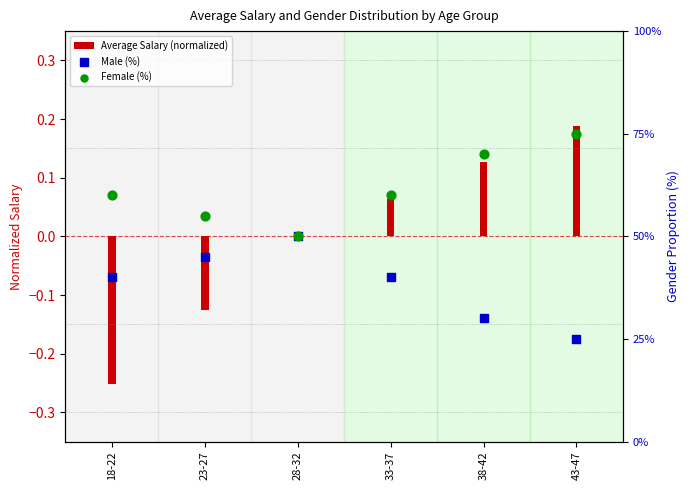

What are all the series names shown in the legend?

Average Salary (normalized), Male (%), Female (%)